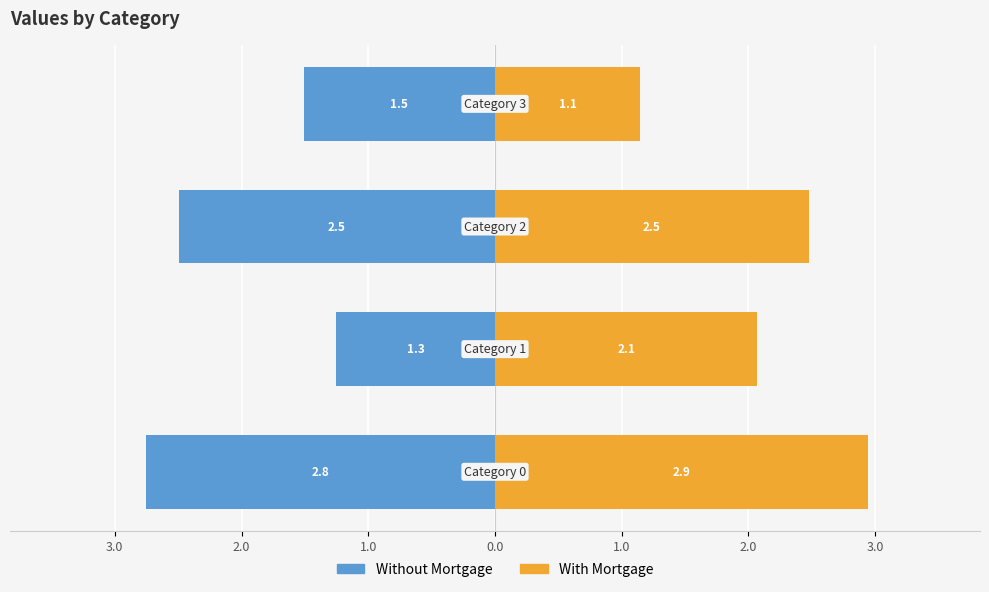

What is the minimum value for With Mortgage?

1.1